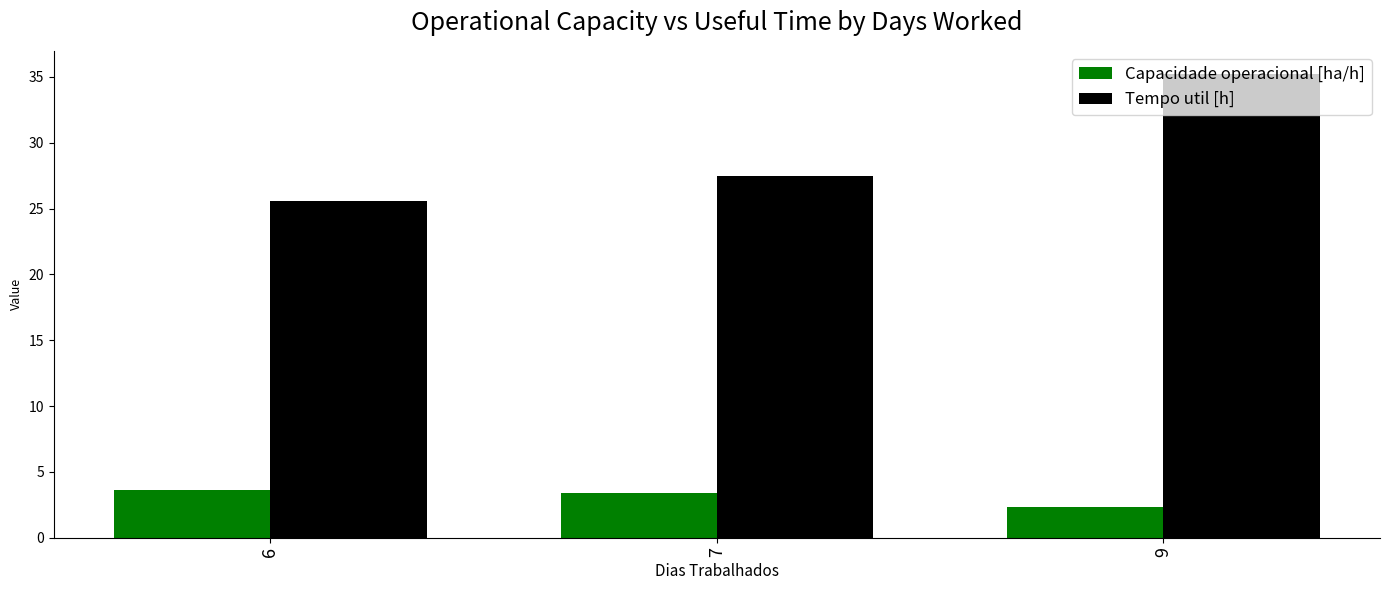

Which category has the lowest value across all series?

6